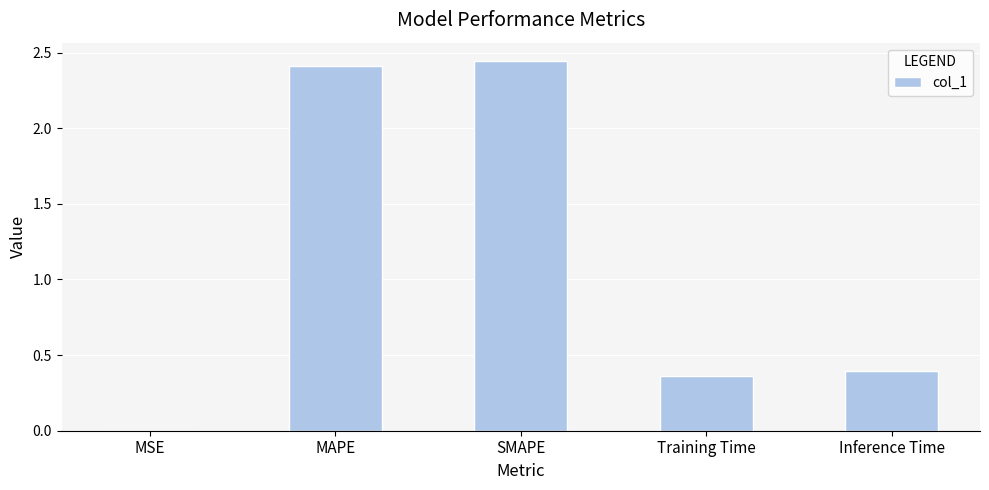

The value at MSE is 0.0. True or false?

True